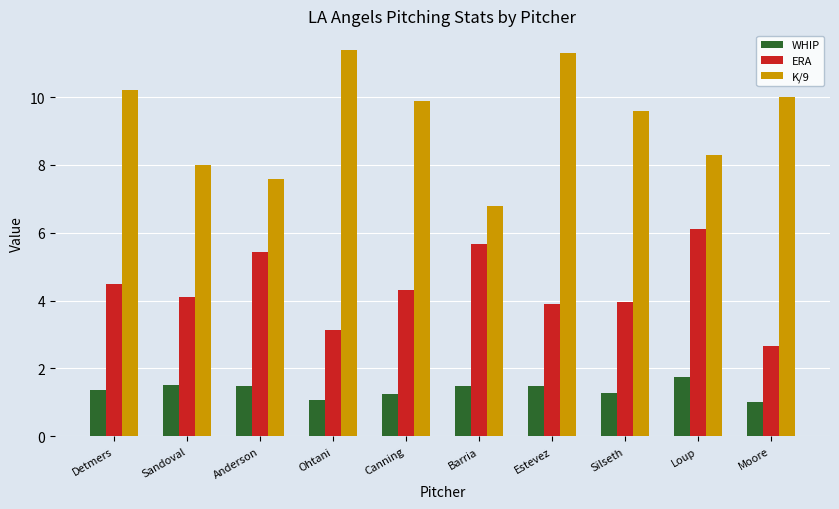

The K/9 series shows 7.6 at Anderson. True or false?

True